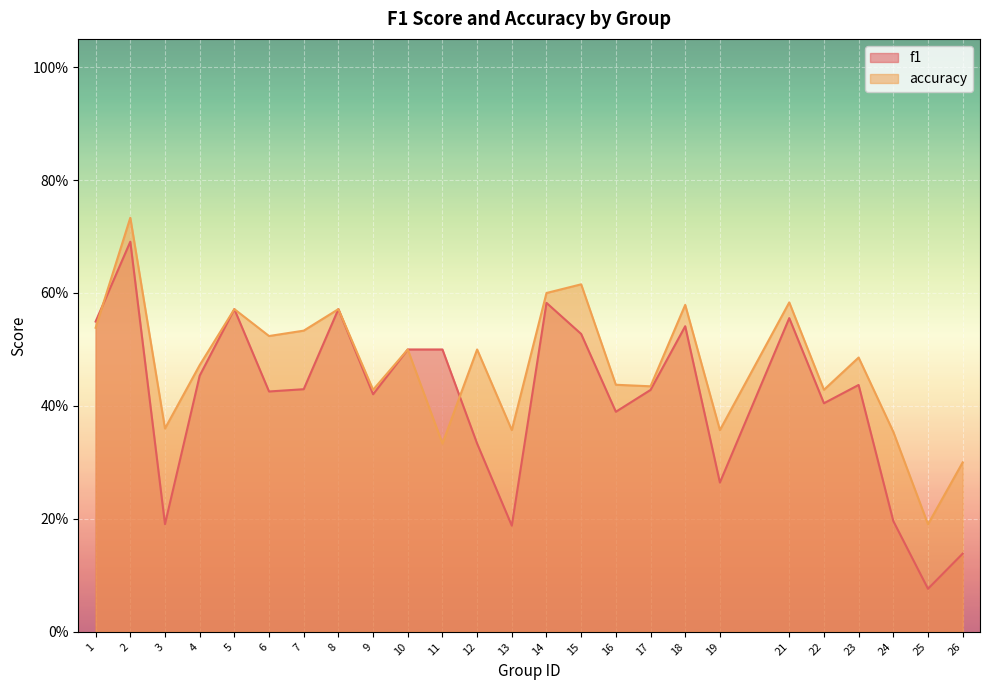

In accuracy, how many points are lower than both neighbors (excluding endpoints)?

9